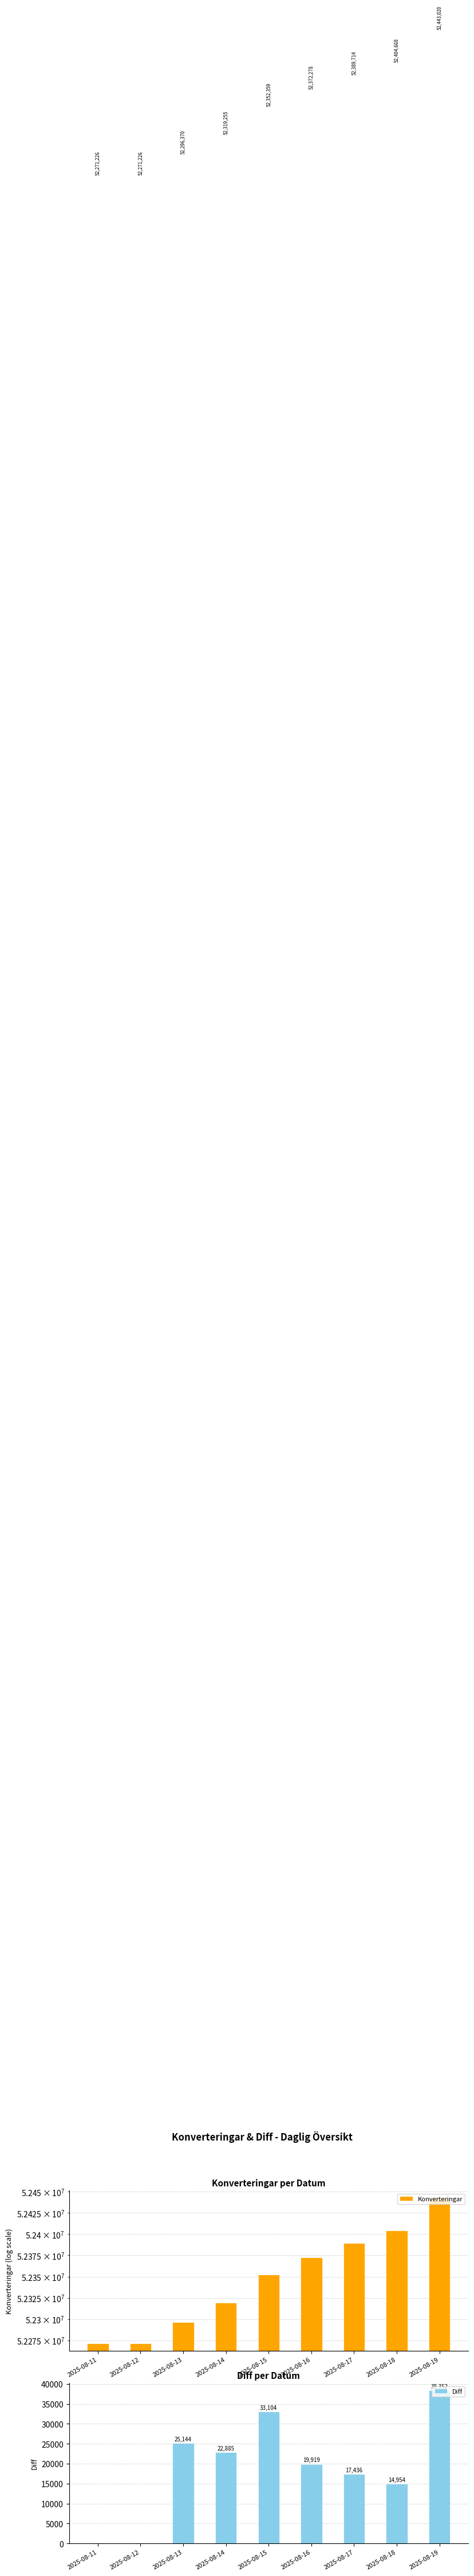

Read the Diff value at 2025-08-18.

14954